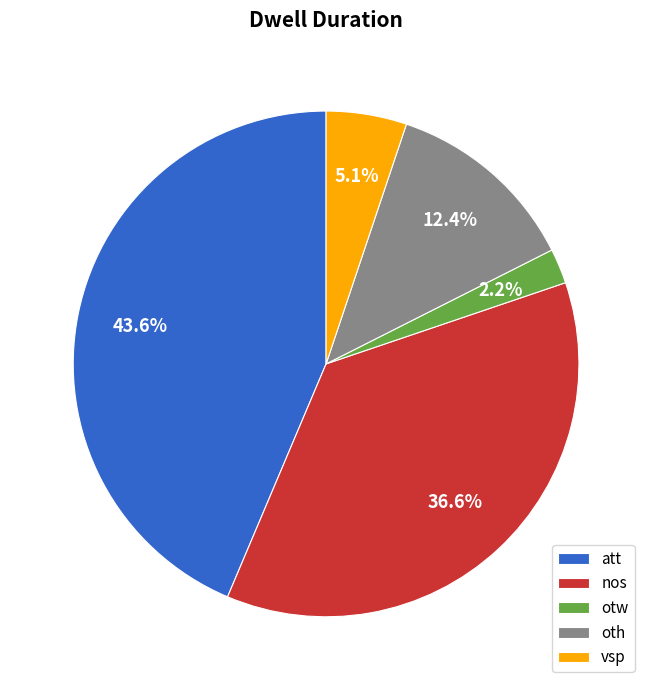

What is the total percentage of nos and otw?

38.8%